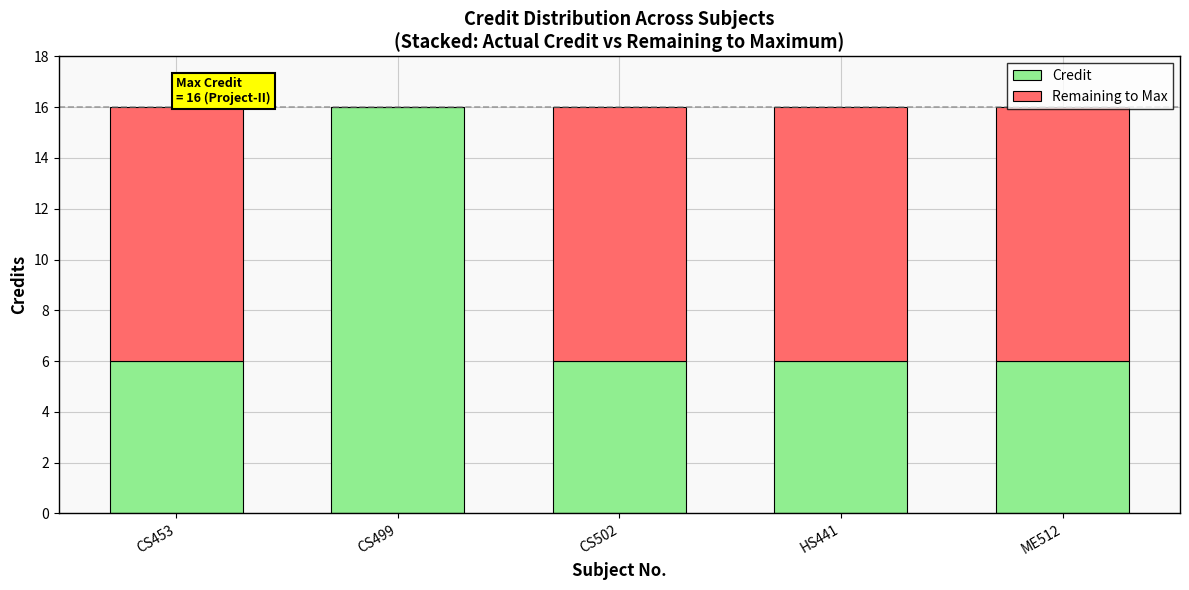

What is the sum of the Credit values at HS441 and CS453?

12